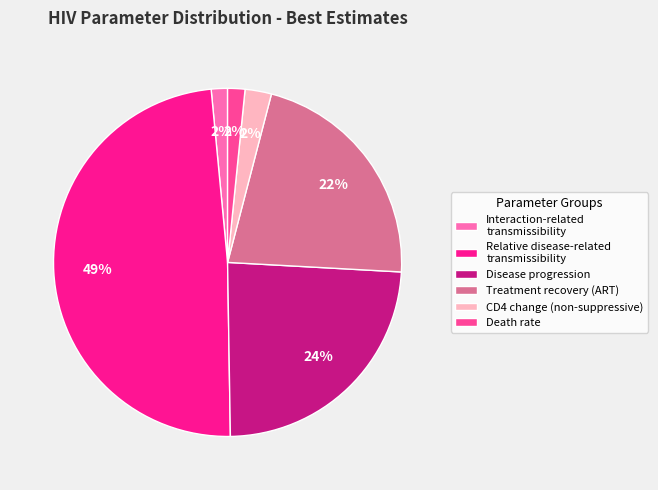

Which slice is the largest?

Relative disease-related transmissibility